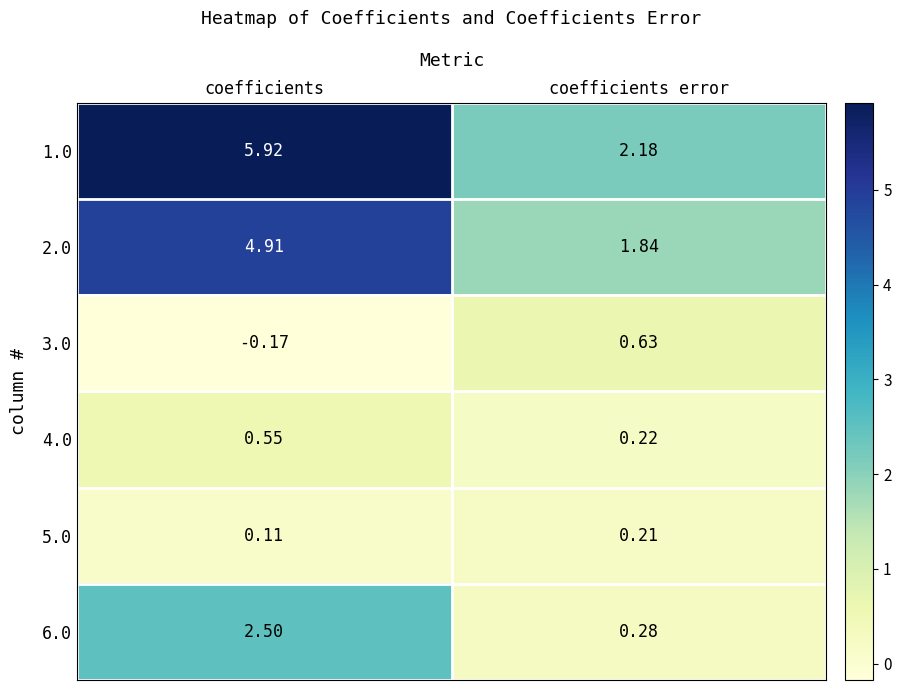

Which series has the largest range (max minus min)?

1.0